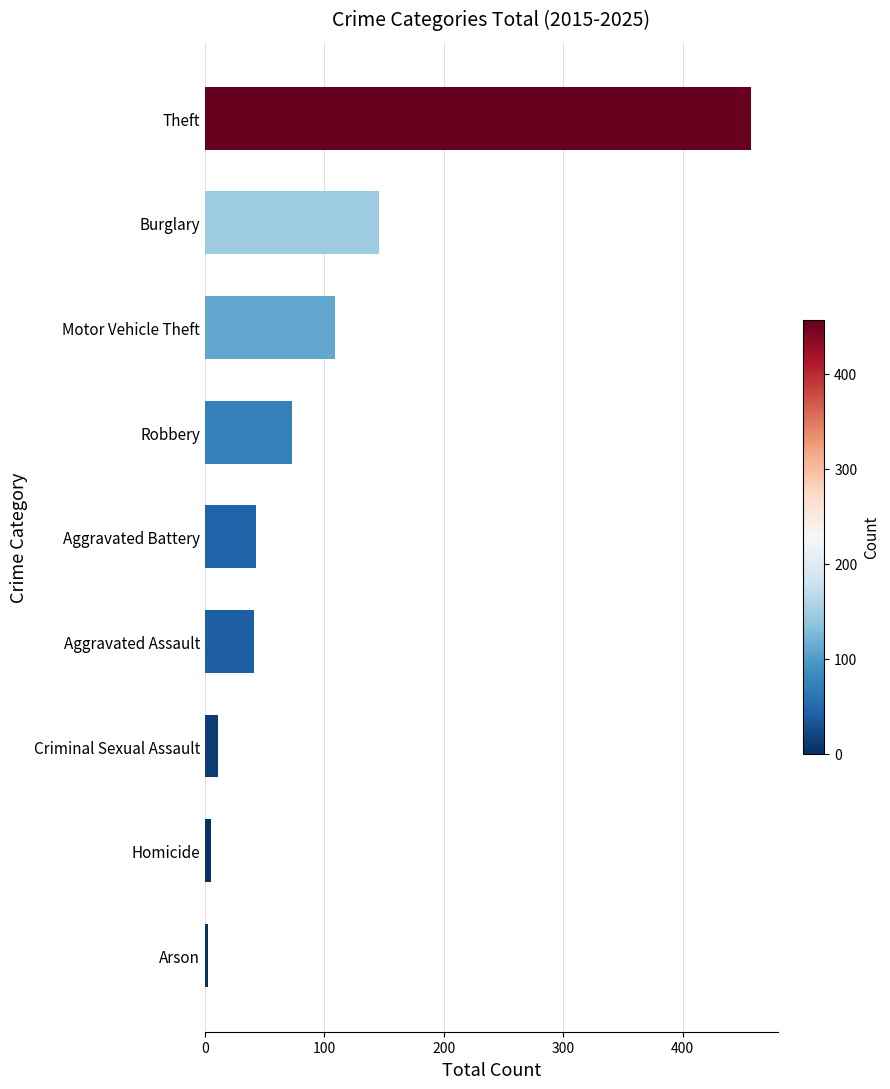

What is the label of the 1st bar from the top?

Theft